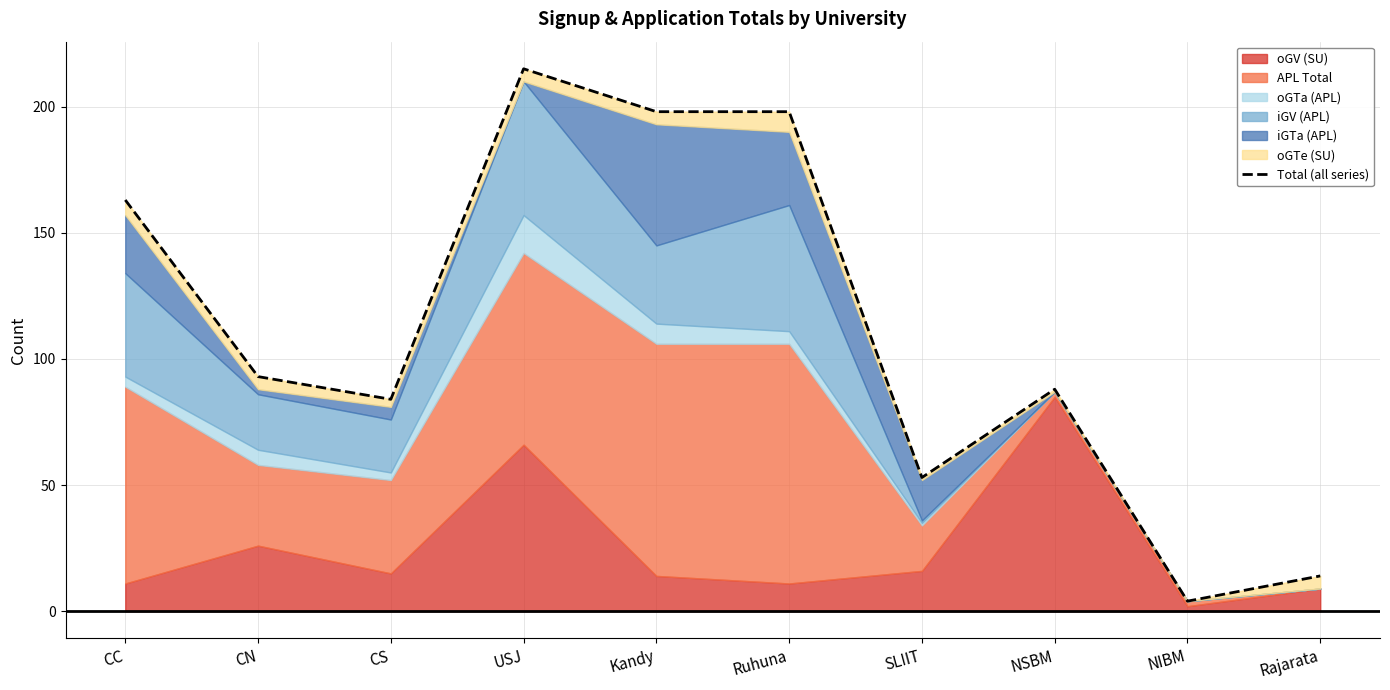

Reading left to right, list all the values displayed in this chart.

163	93	84	215	198	198	53	88	4	14